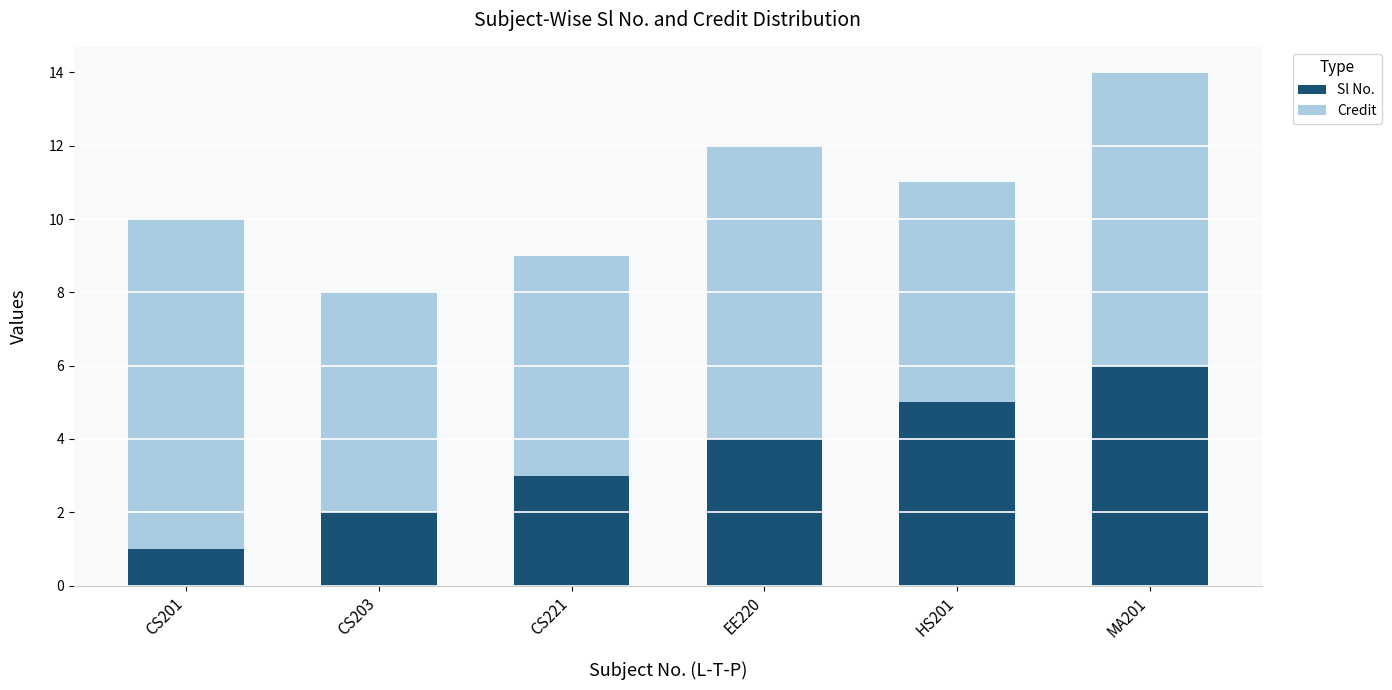

What value does the Sl No. series have at MA201?

6